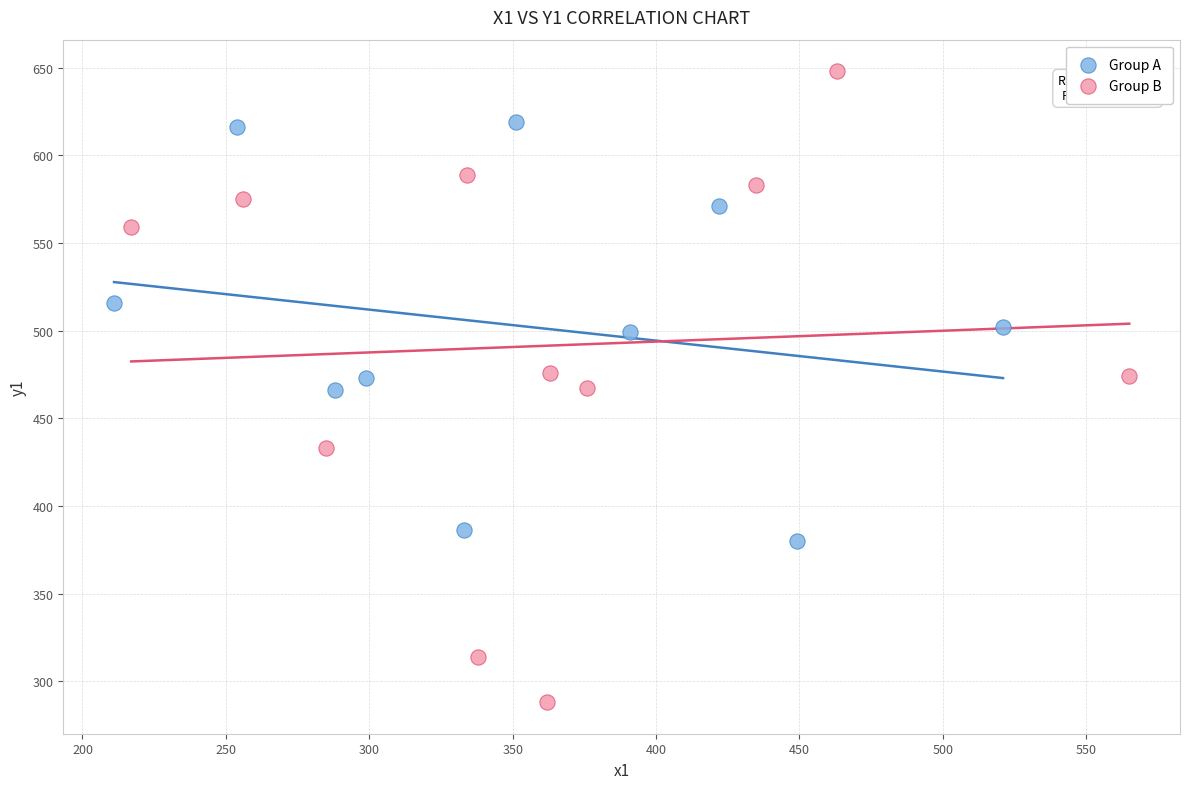

Which series reaches the minimum Y coordinate?

Group B